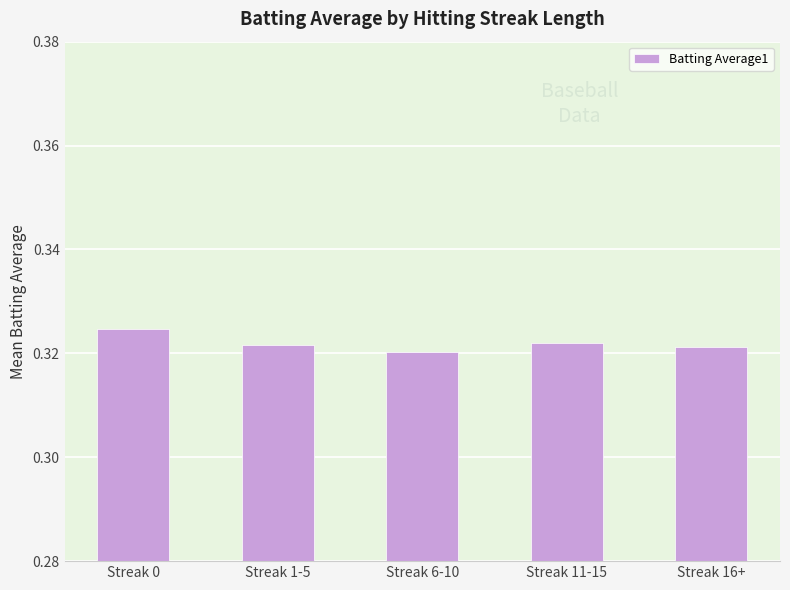

What is the label of the 4th bar from the left?

Streak 11-15